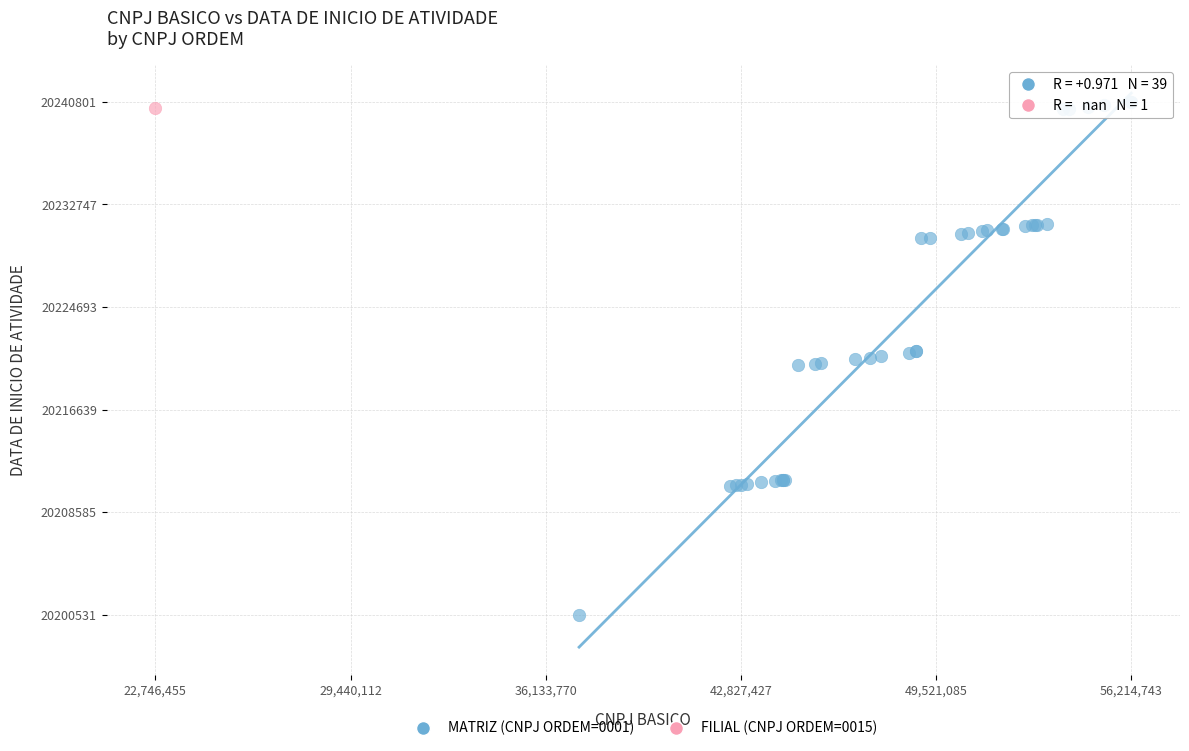

What are all the series names shown in the legend?

MATRIZ (CNPJ ORDEM=0001), FILIAL (CNPJ ORDEM=0015)